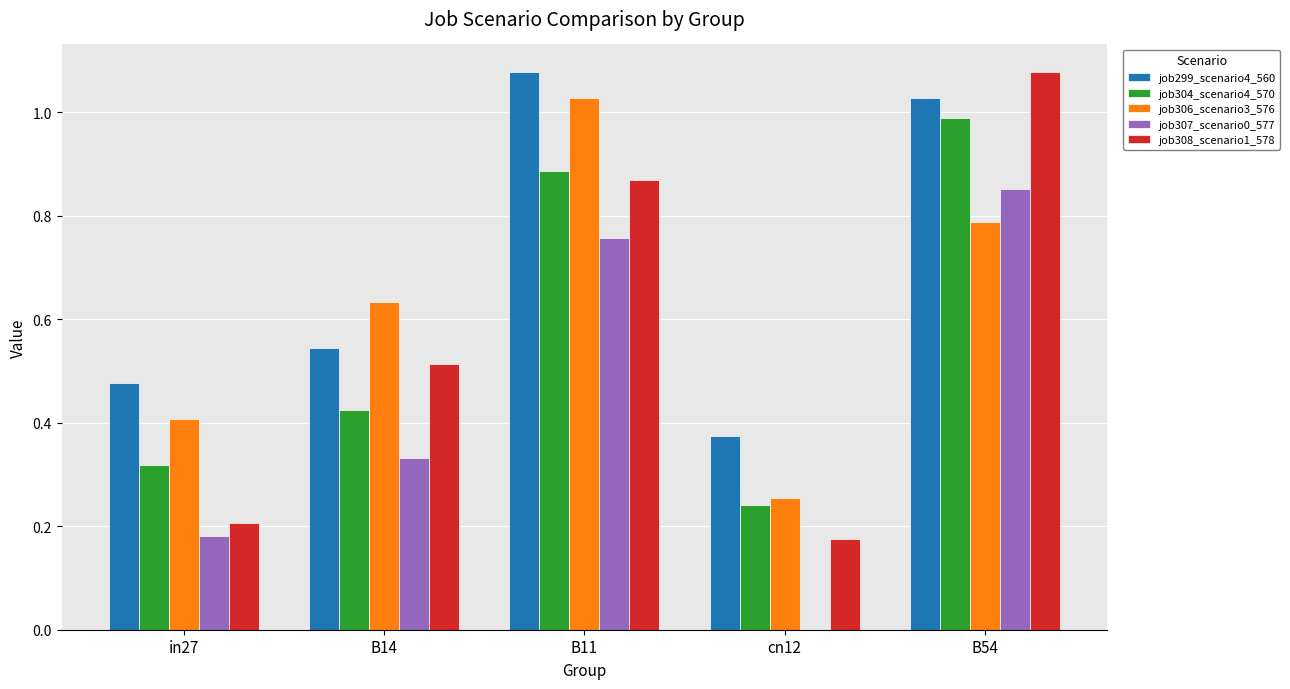

What is the total value across all series at in27?

1.6